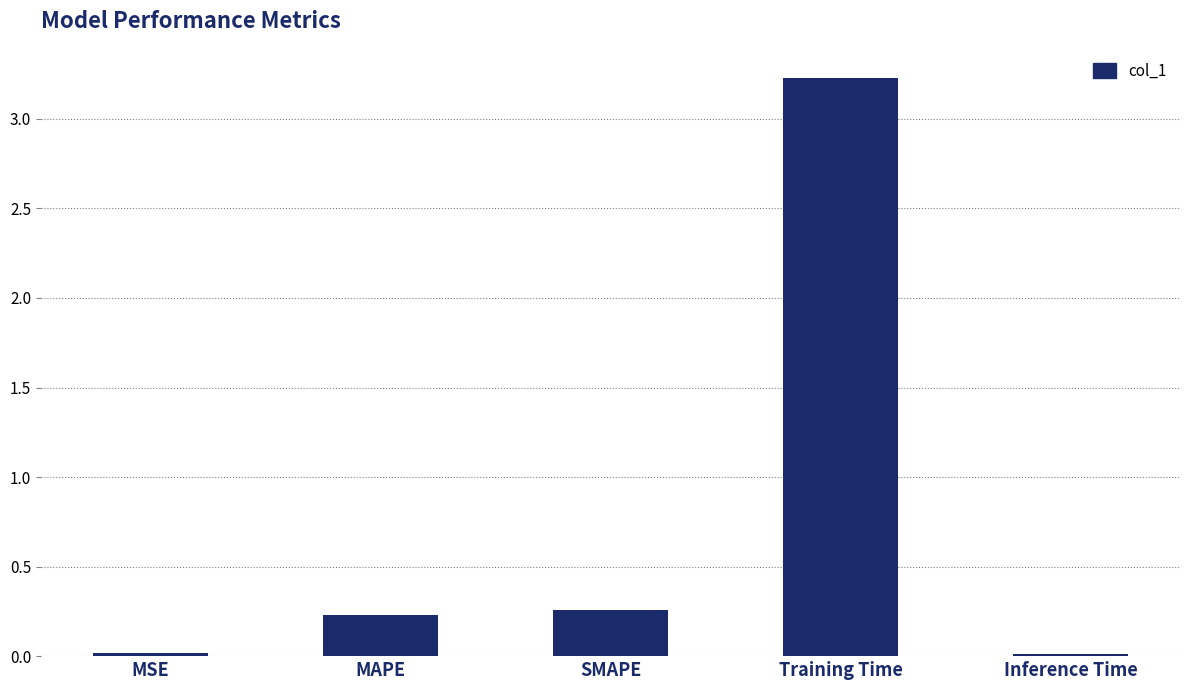

What is the label of the 1st bar from the right?

Inference Time